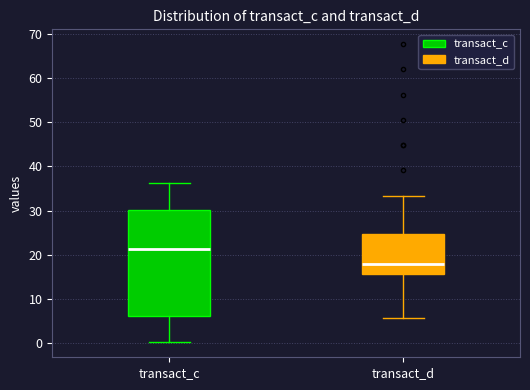

Where is the upper edge of the box for transact_d on the y-axis? The values are not printed on the chart, so give them approximately, as read against the axis.

25